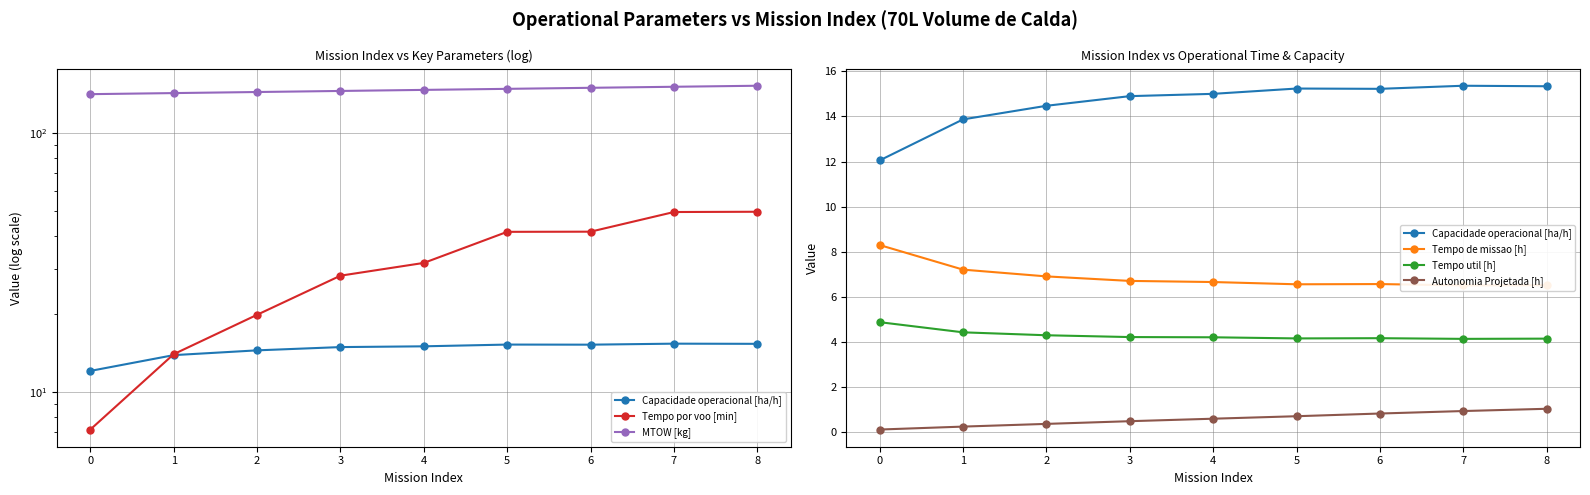

Which series has the largest range (max minus min)?

Tempo por voo [min]